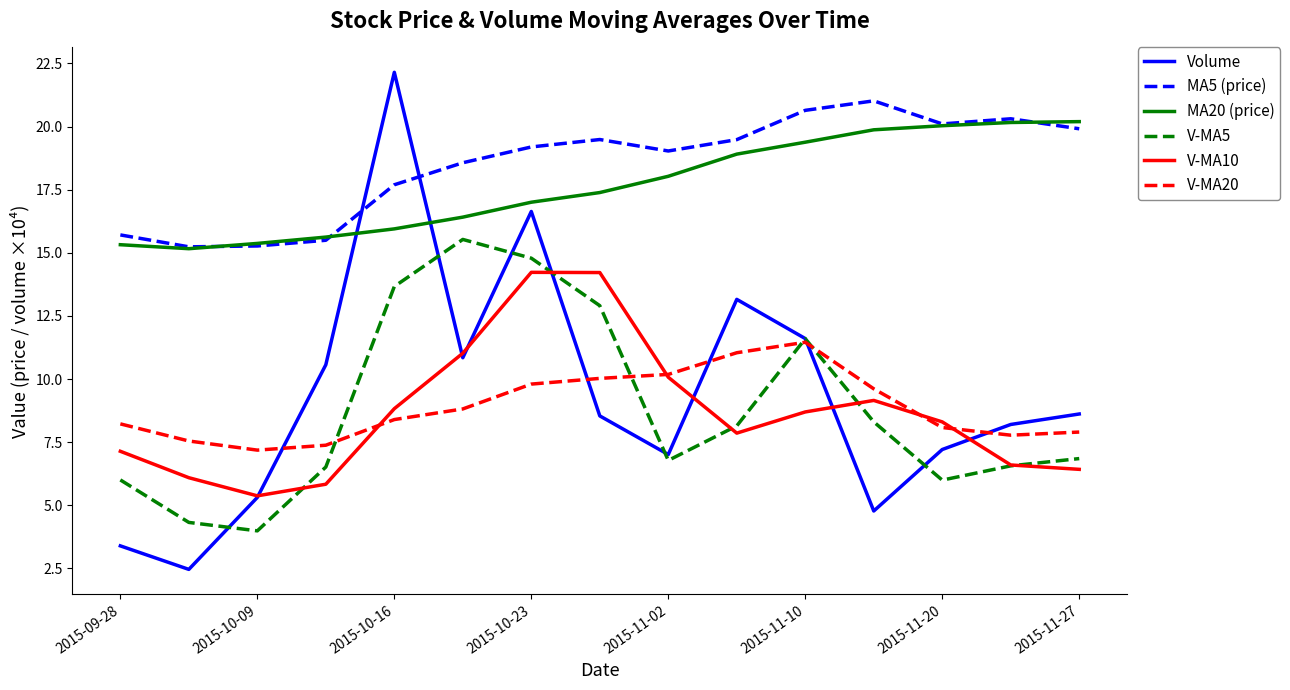

What is the maximum value for V-MA20?

11.5